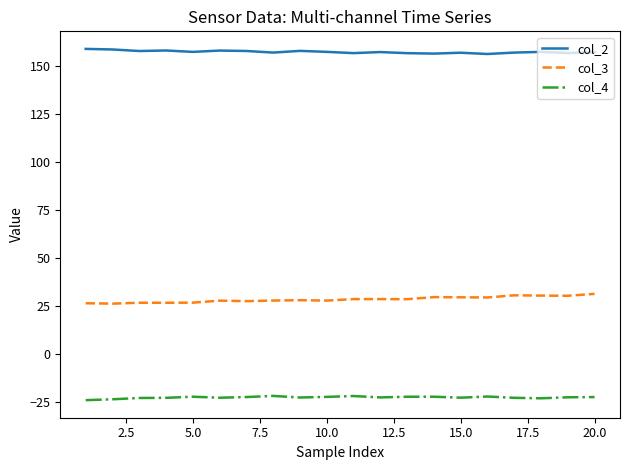

How many lines are shown in the chart?

3